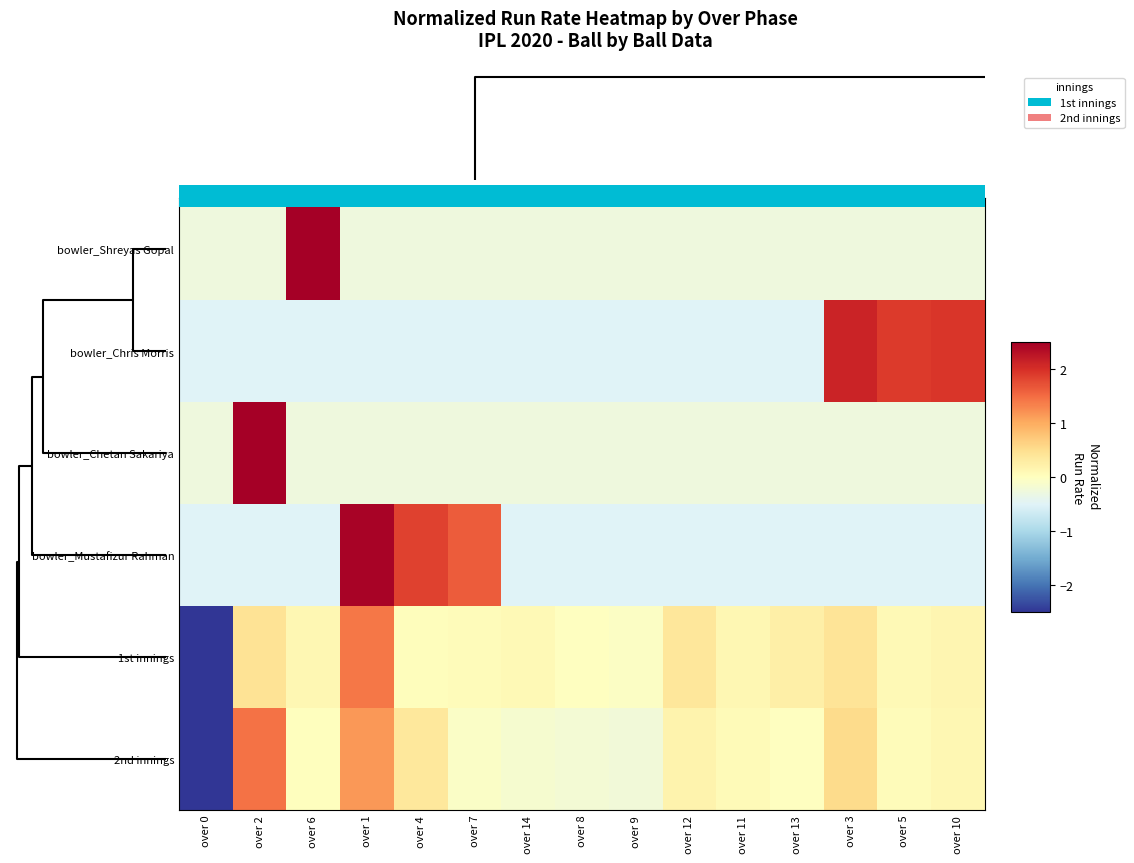

What is the minimum value shown in the chart?

-3.5